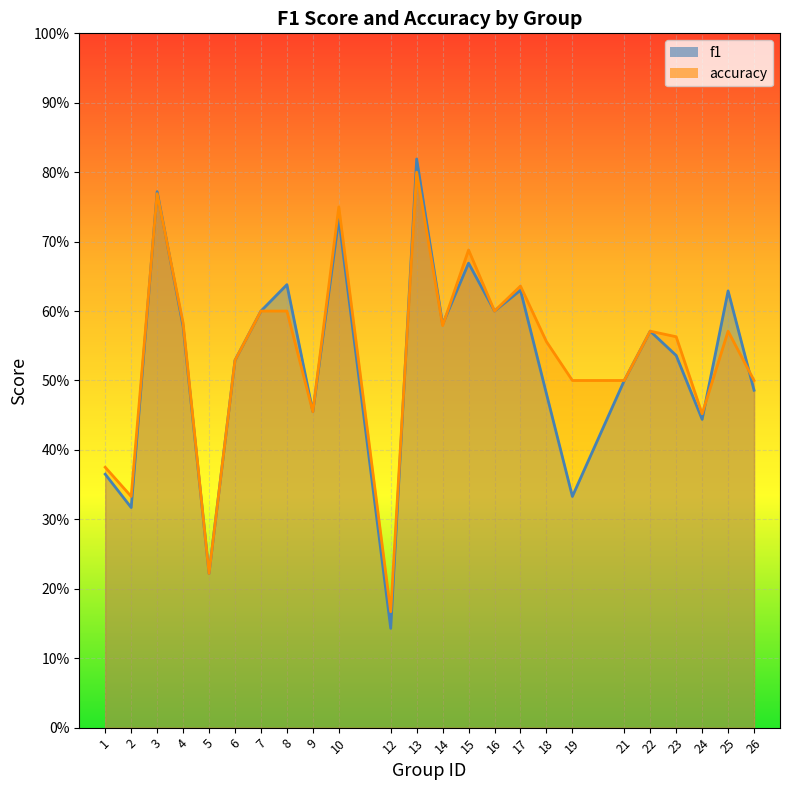

Does the chart display data point markers on the line(s)?

No